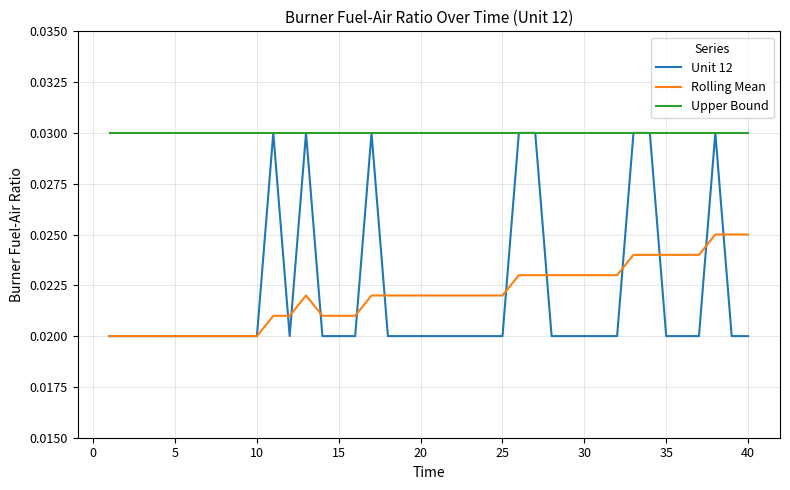

True or false: Rolling Mean and Upper Bound intersect in this chart.

False